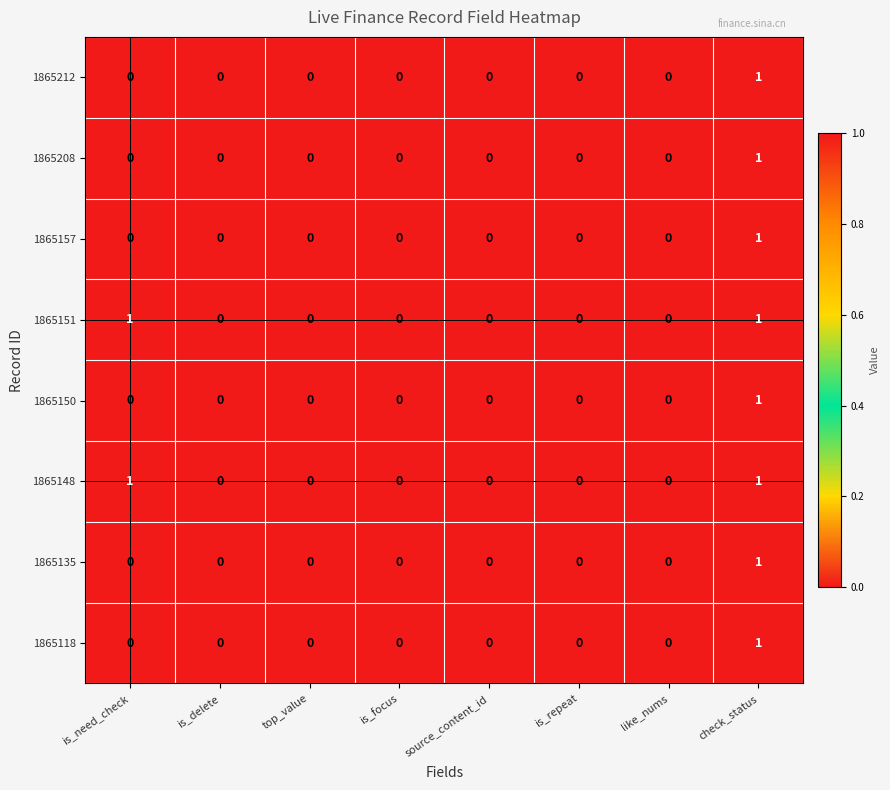

The value of 1865208 at is_delete is 0. True or false?

True